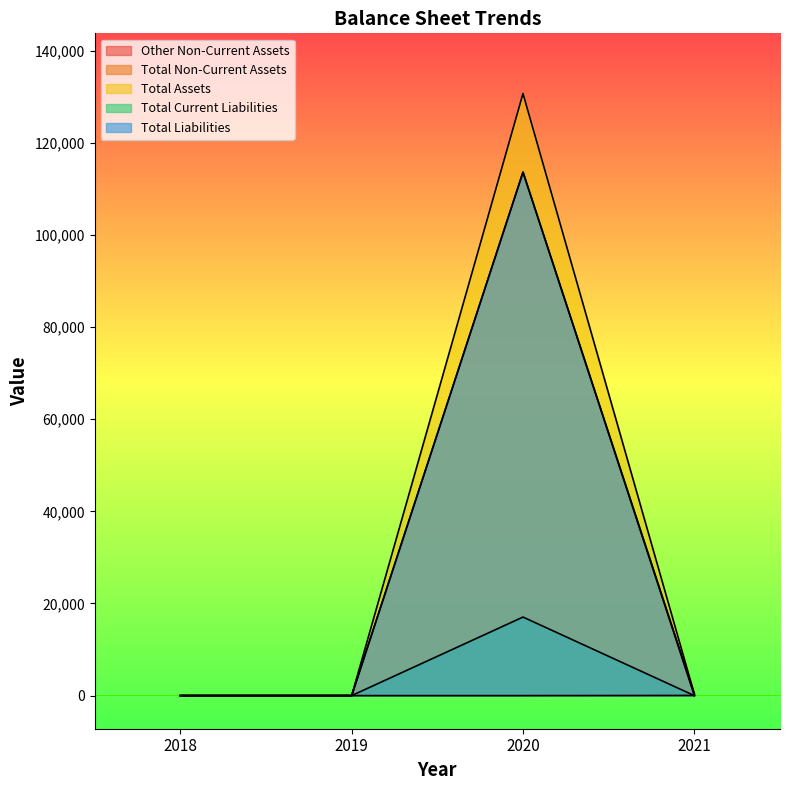

At which category is the sum across all series the highest?

2020